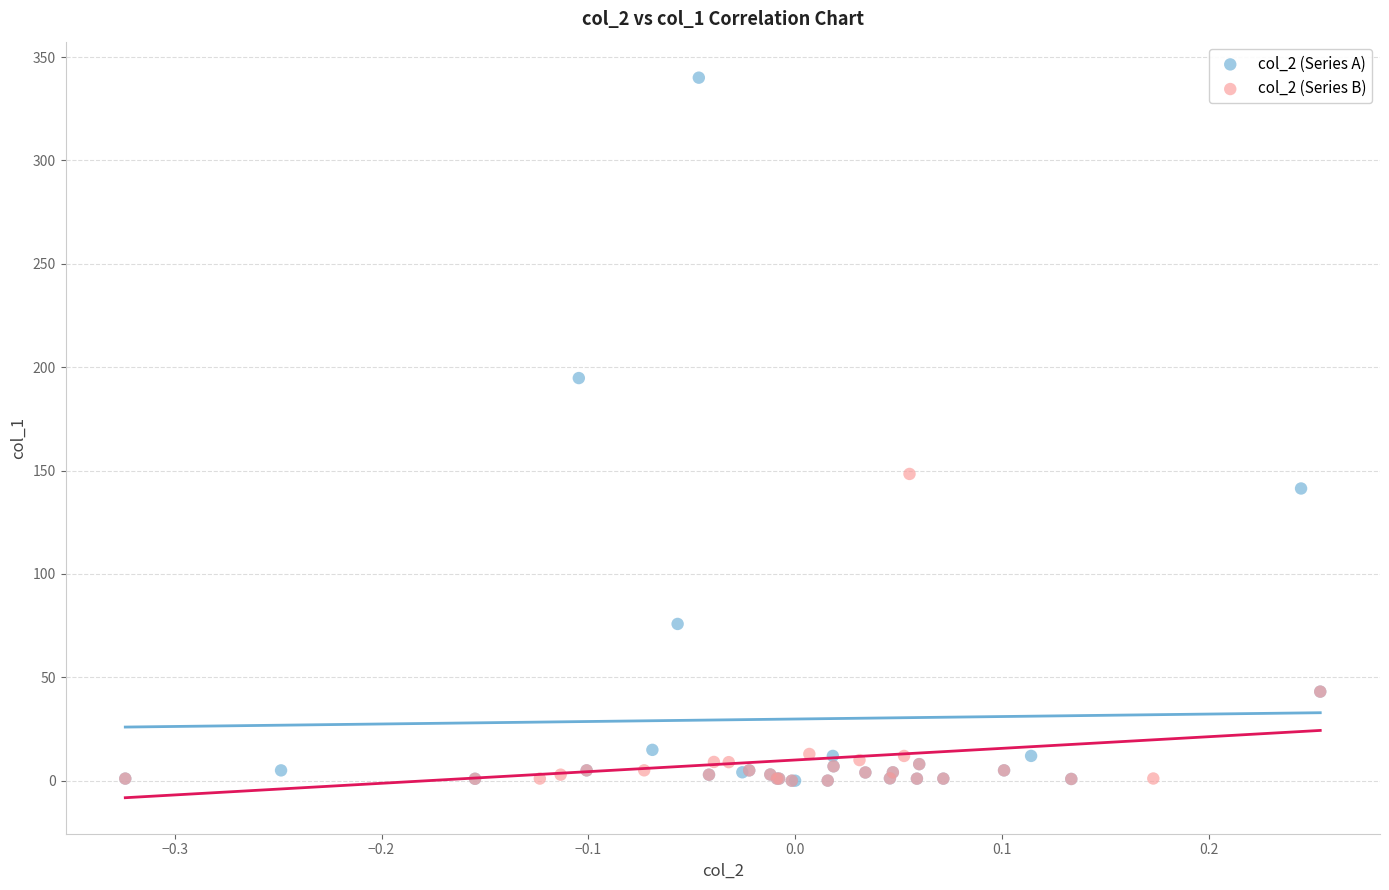

Which series contains the highest Y value?

col_2 (Series A)